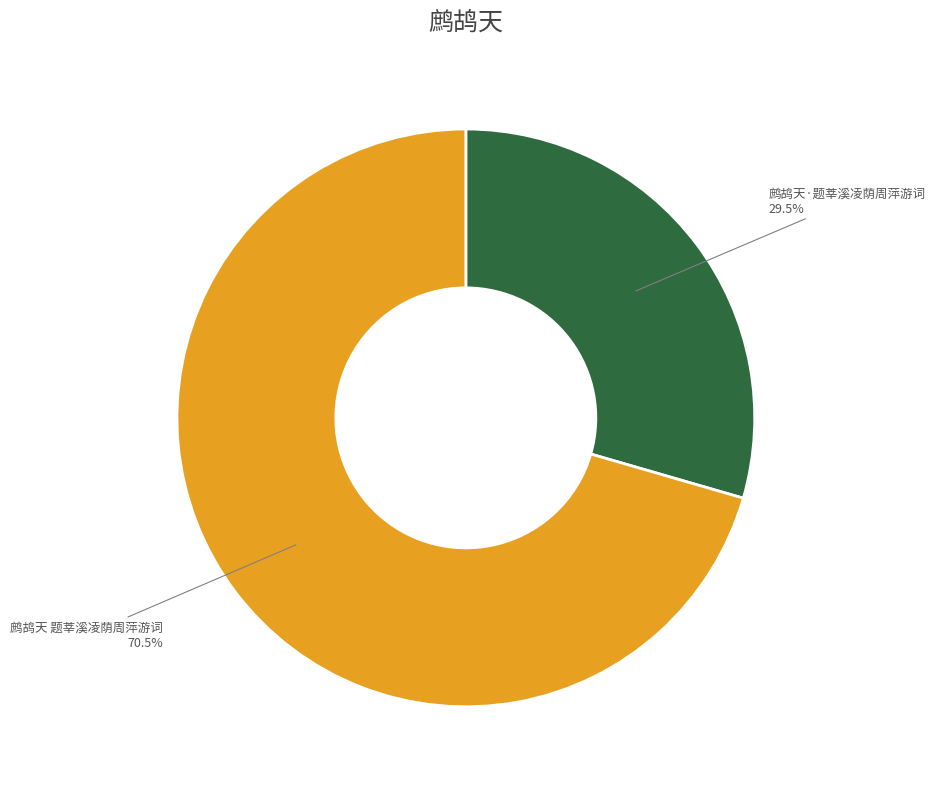

Does any single category account for the majority?

Yes